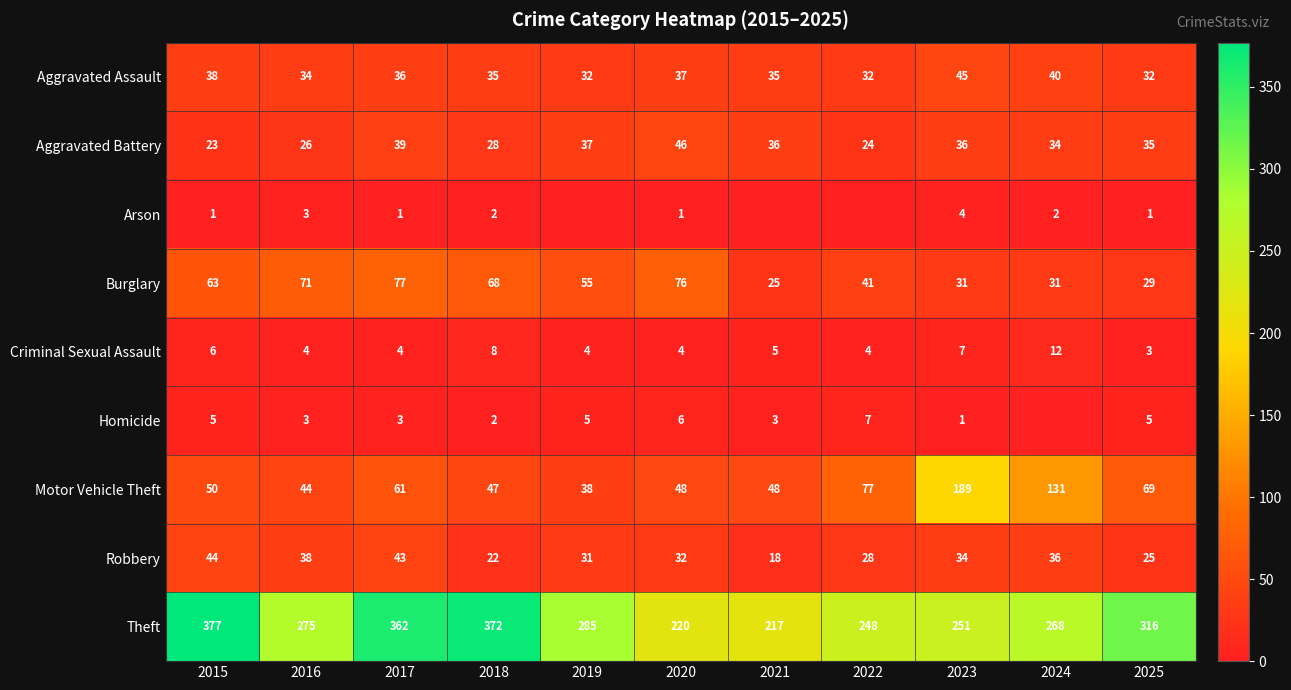

How many data points does each series have?

11